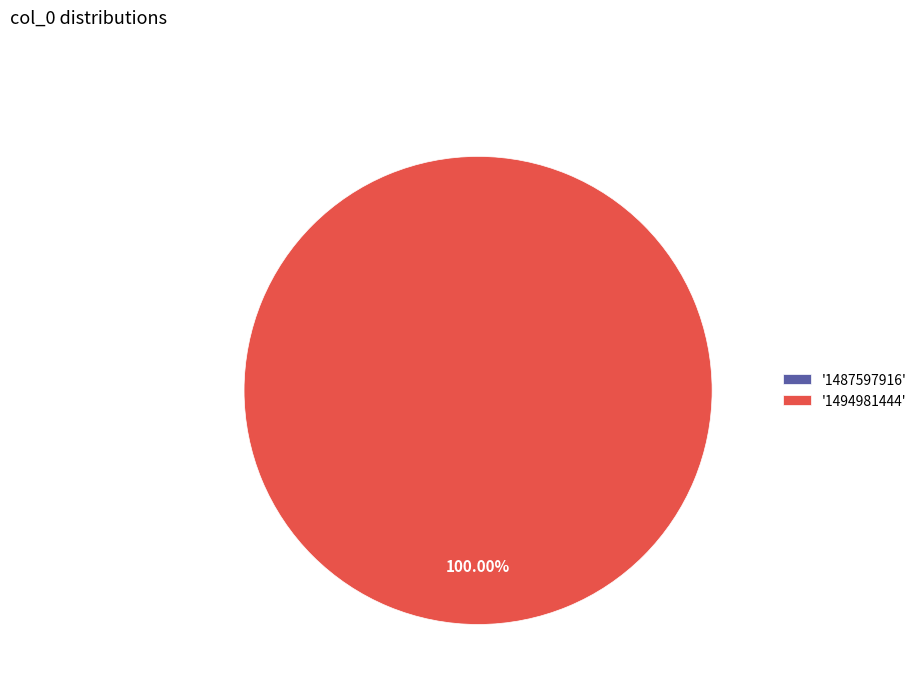

What is the change in value from 1487597916 to 1494981444?

+1